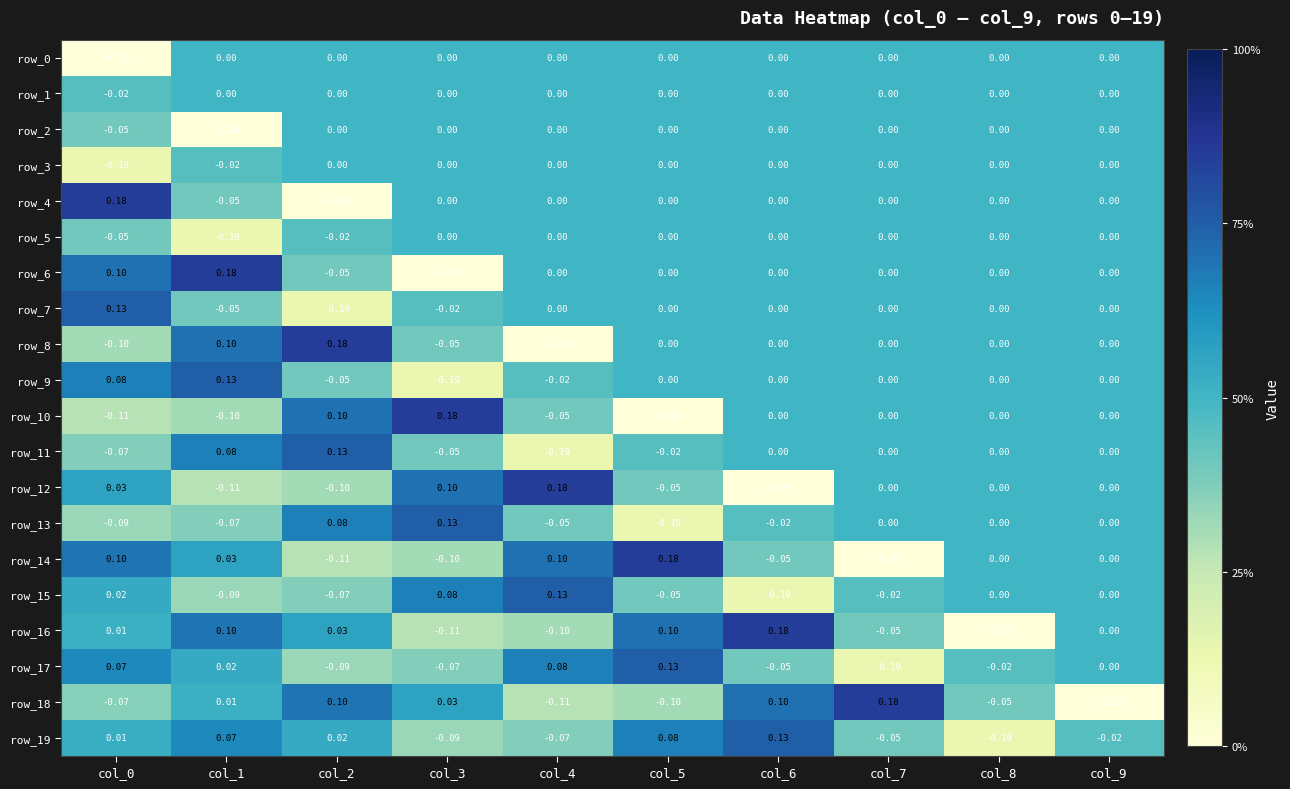

What is the spread (max minus min) of values at col_6?

0.4